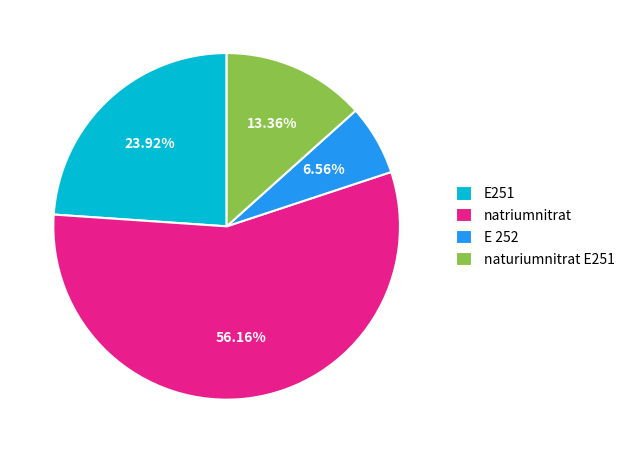

Which slice represents more than half of the pie?

natriumnitrat